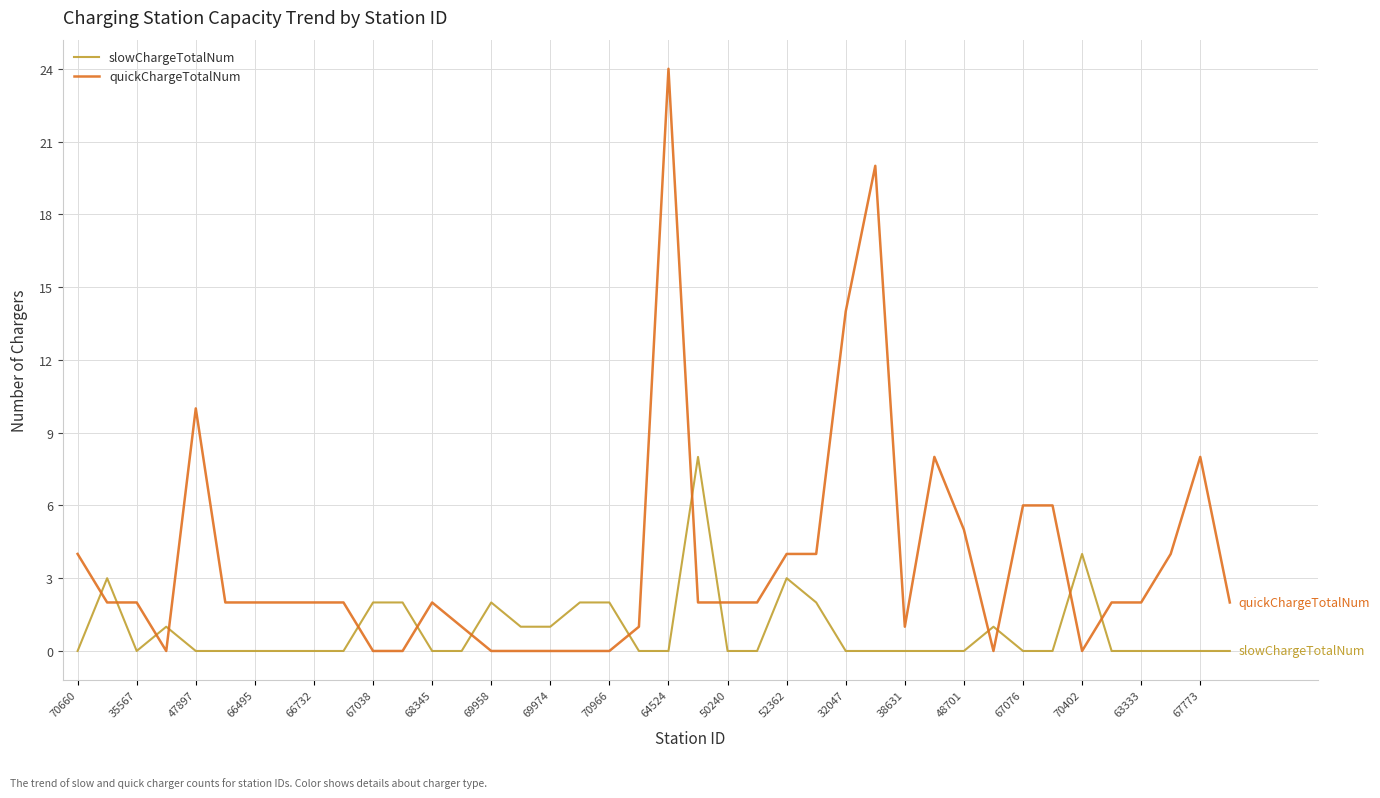

Which series has the largest total across all categories?

quickChargeTotalNum